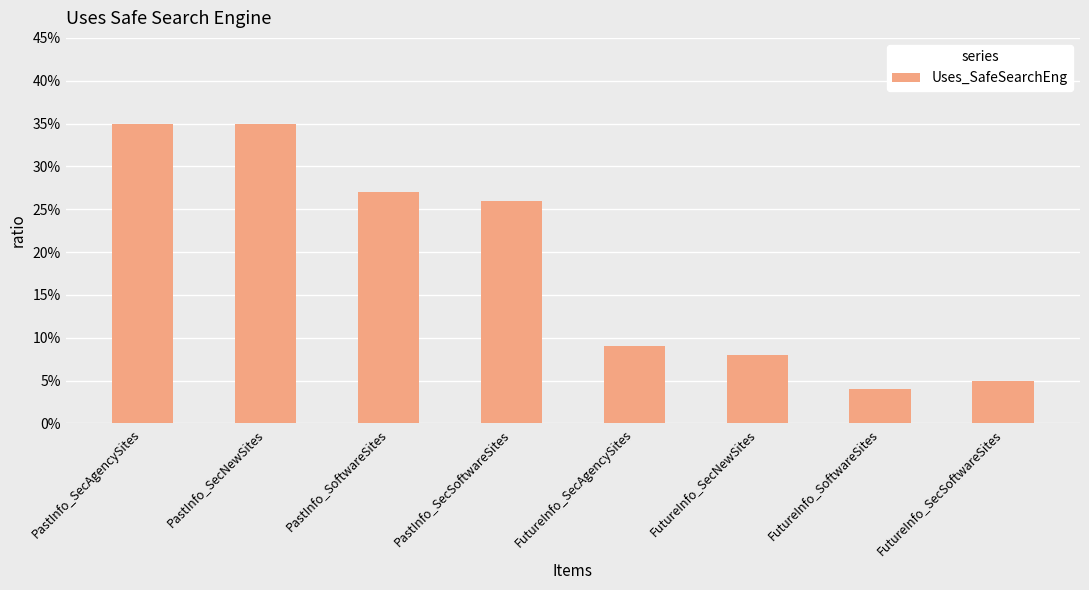

What is the difference between the second highest and second lowest values?

0.3